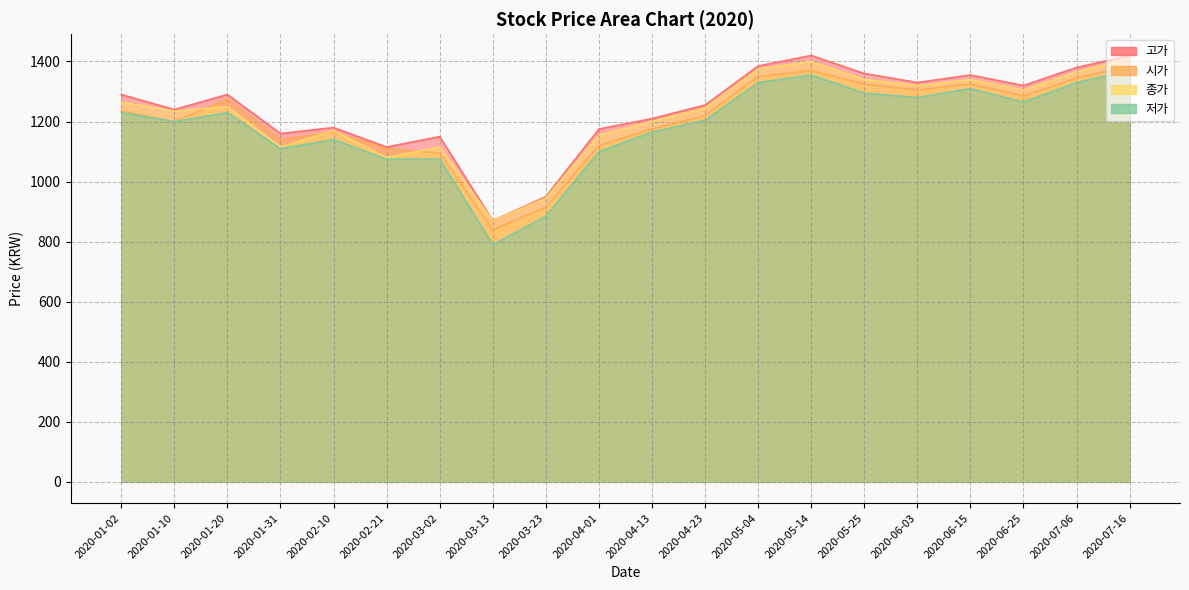

Reading left to right, list all the values displayed in this chart.

고가: 1290	1240	1290	1160	1180	1115	1150	870	950	1175	1210	1255	1385	1420	1360	1330	1355	1320	1380	1420
시가: 1235	1200	1275	1140	1165	1110	1095	840	915	1120	1175	1220	1350	1370	1325	1305	1325	1285	1345	1385
종가: 1265	1235	1250	1115	1170	1080	1115	870	945	1155	1200	1245	1375	1400	1340	1320	1340	1305	1365	1410
저가: 1230	1200	1230	1110	1140	1075	1075	790	885	1100	1165	1205	1330	1355	1295	1280	1310	1265	1330	1370